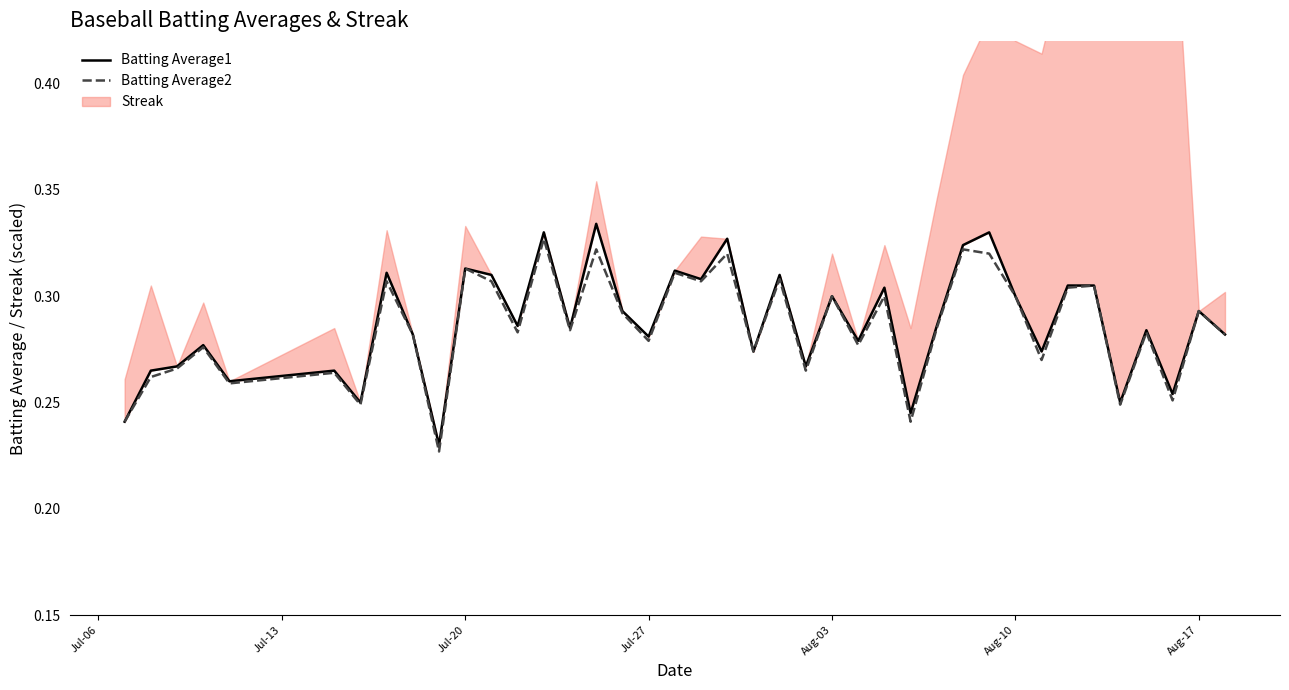

True or false: Batting Average2 has a value of 0.2 at Aug-03.

False